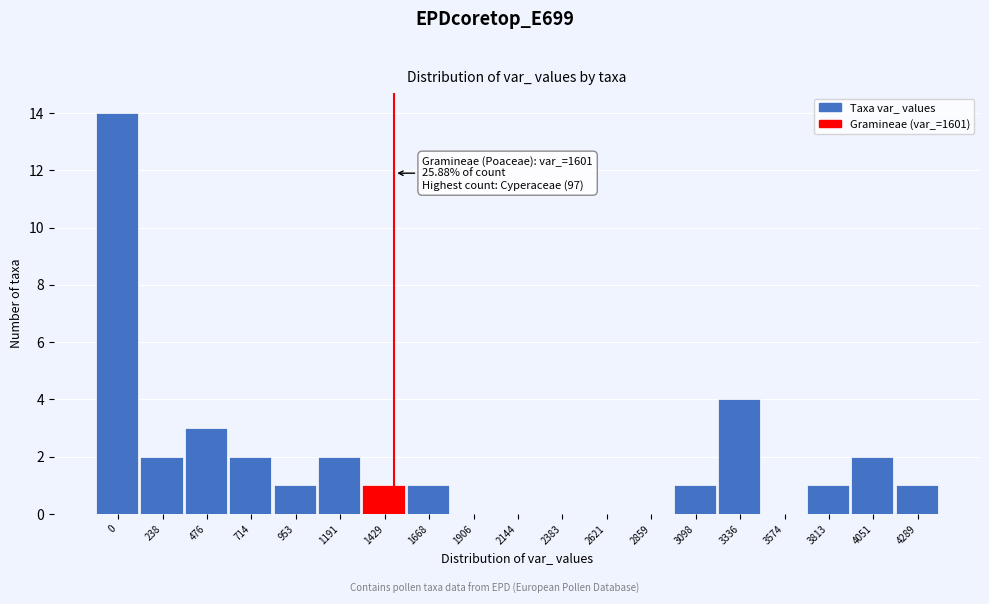

Reading left to right, what are all the values shown in this chart?

0=14	238=2	476=3	714=2	953=1	1191=2	1429=1	1668=1	1906=0	2144=0	2383=0	2621=0	2859=0	3098=1	3336=4	3574=0	3813=1	4051=2	4289=1